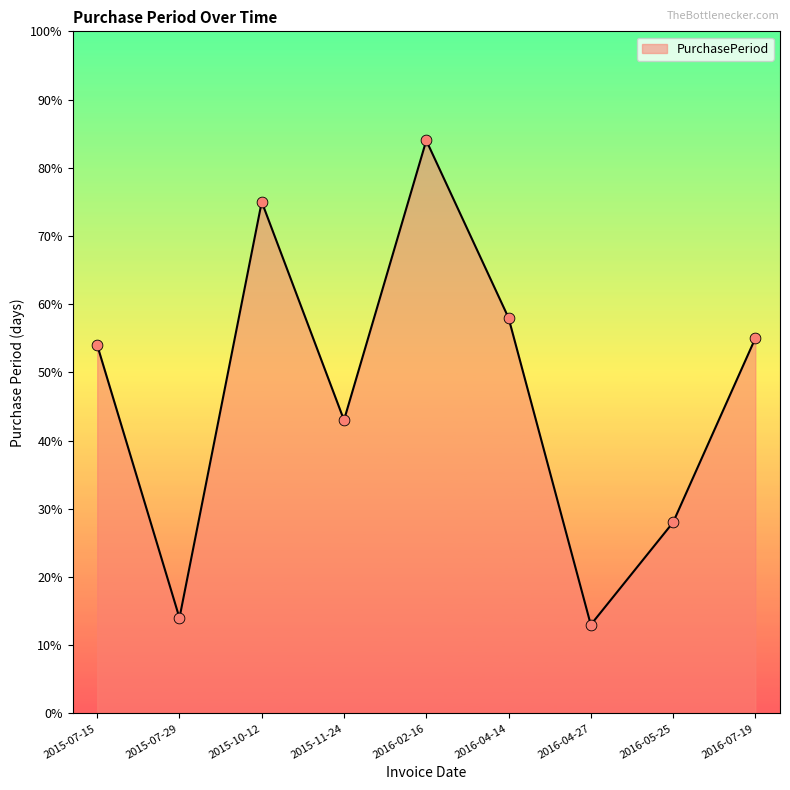

What is the change in value from 2016-02-16 to 2016-04-14?

-26